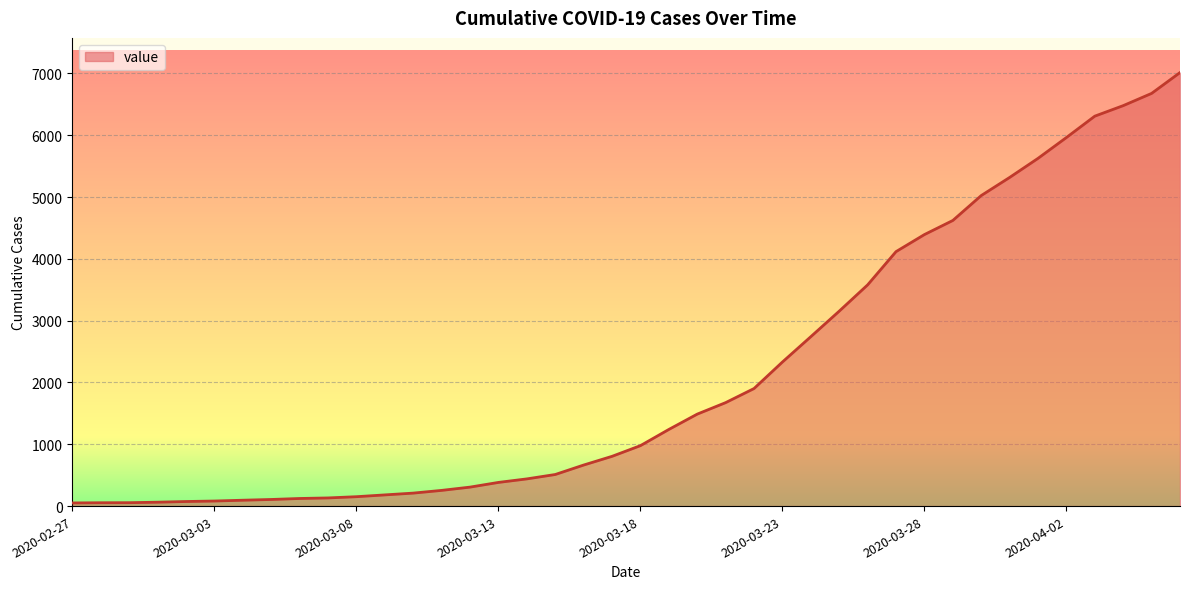

What is the greatest value displayed?

7014